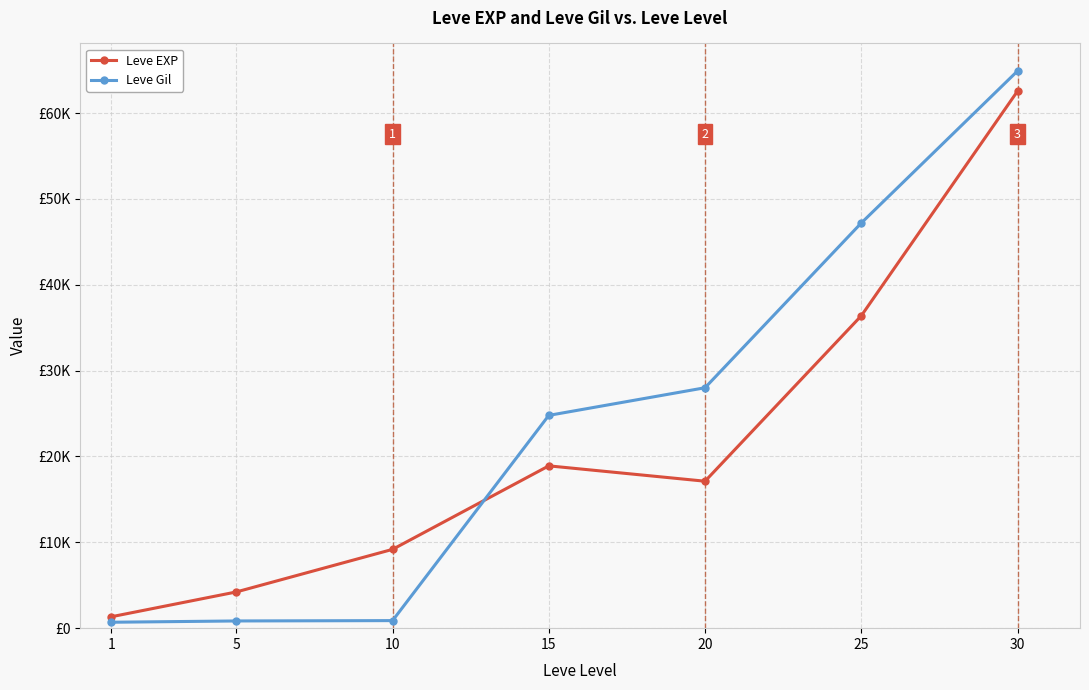

What is the value of the Leve EXP point at the 6th from the left?

36390